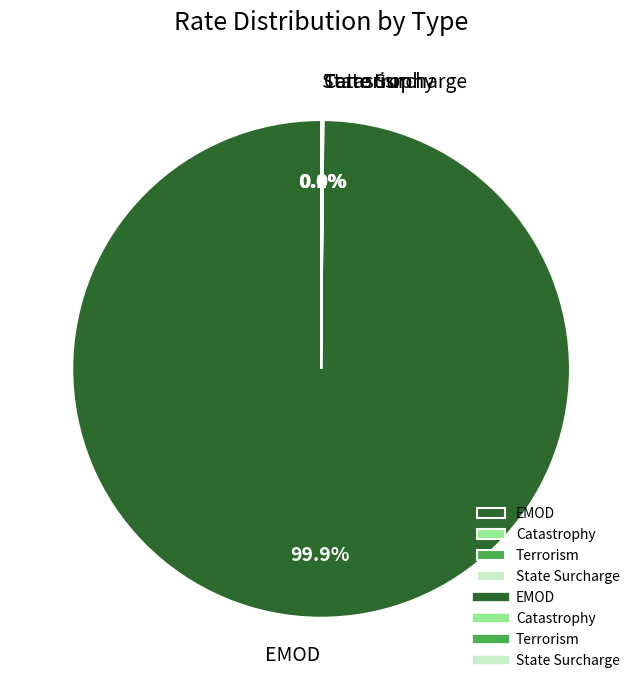

Is there any slice that represents more than half of the pie?

Yes